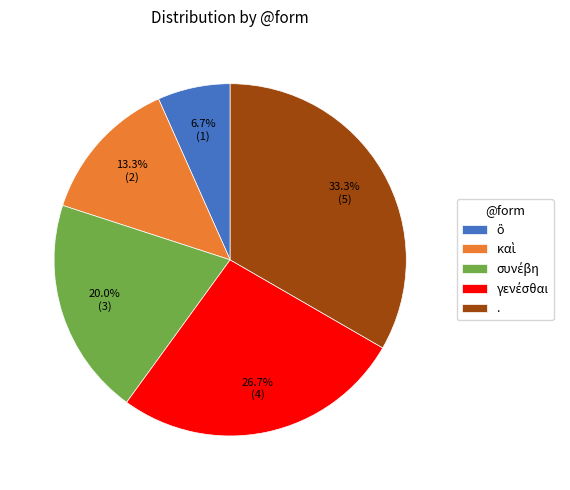

Which slice is the largest?

.